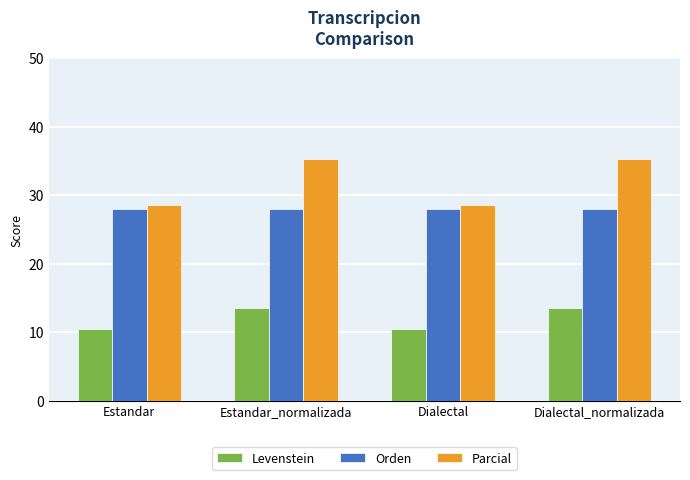

Is it true that Levenstein equals 18.5 at Estandar?

False